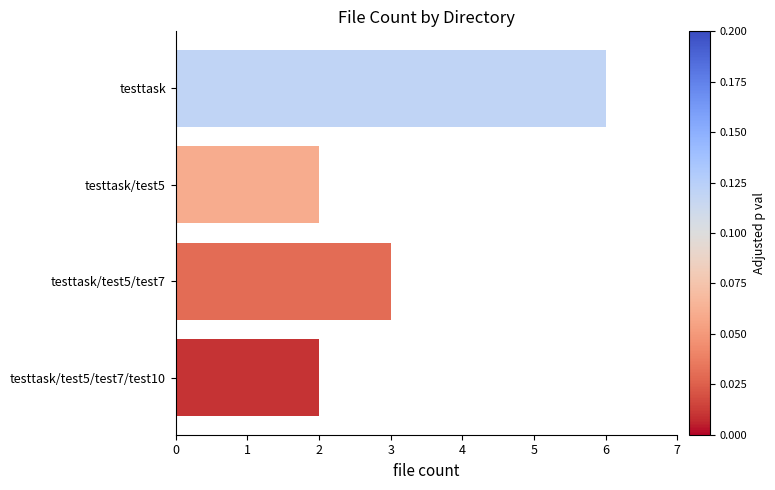

The value at testtask is 6. True or false?

True